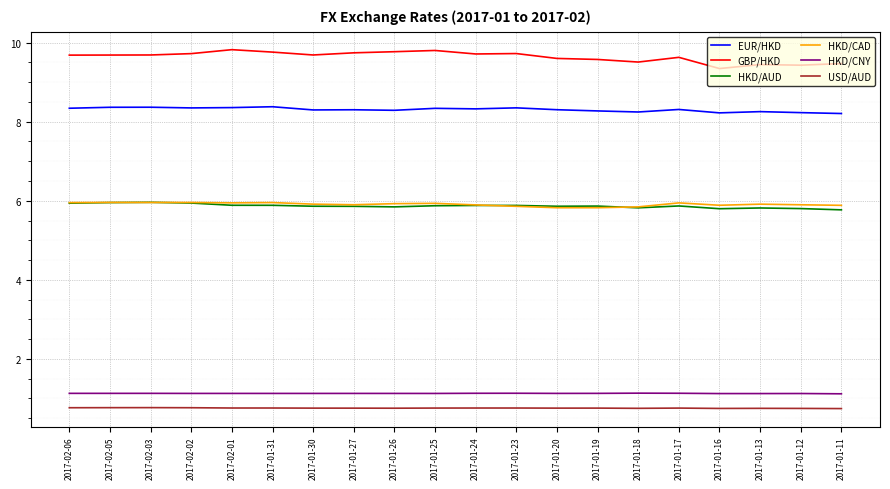

What is the maximum value for HKD/CNY?

1.1